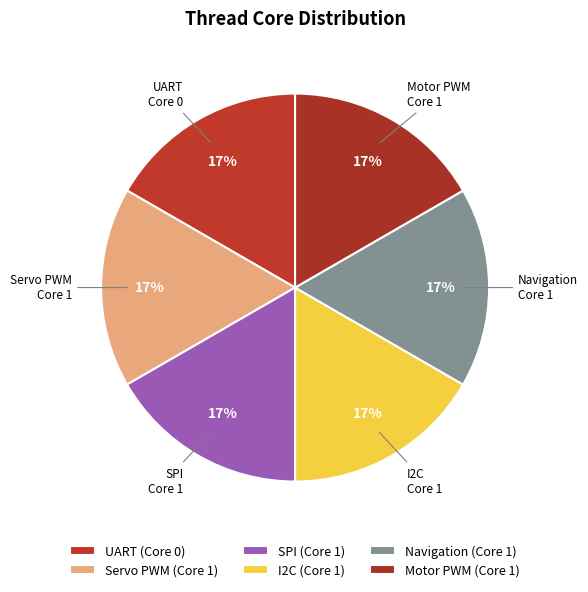

The Motor PWM slice represents 35% of the pie. True or false?

False